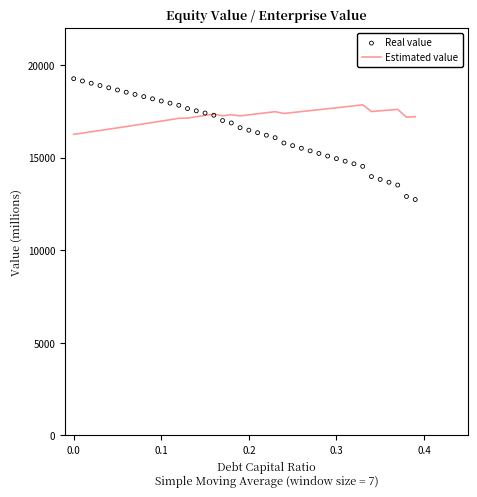

Which series reaches the minimum Y coordinate?

Real value